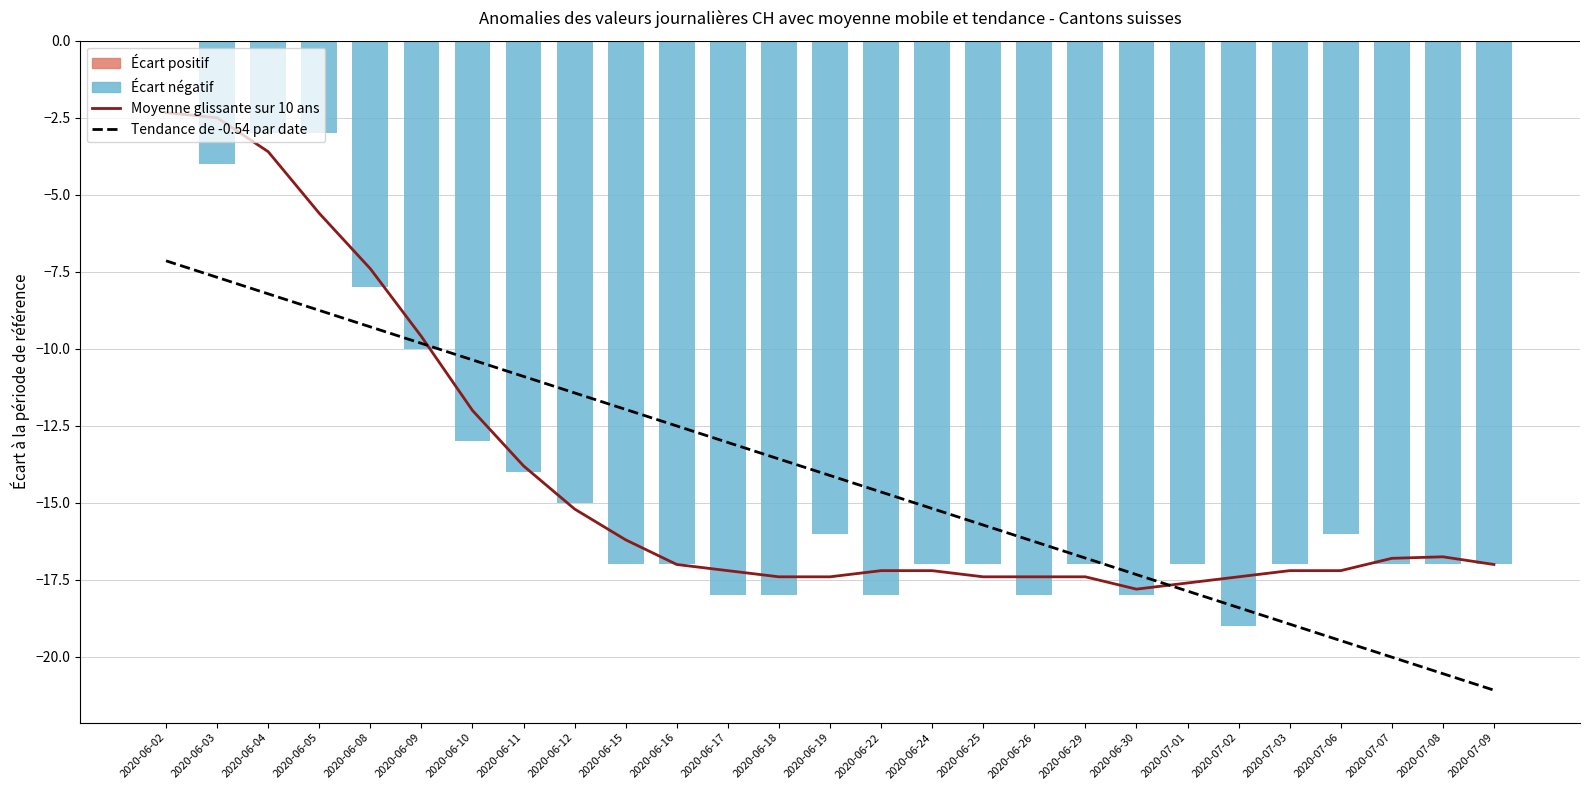

What is the maximum value for Moyenne glissante sur 10 ans?

-2.3